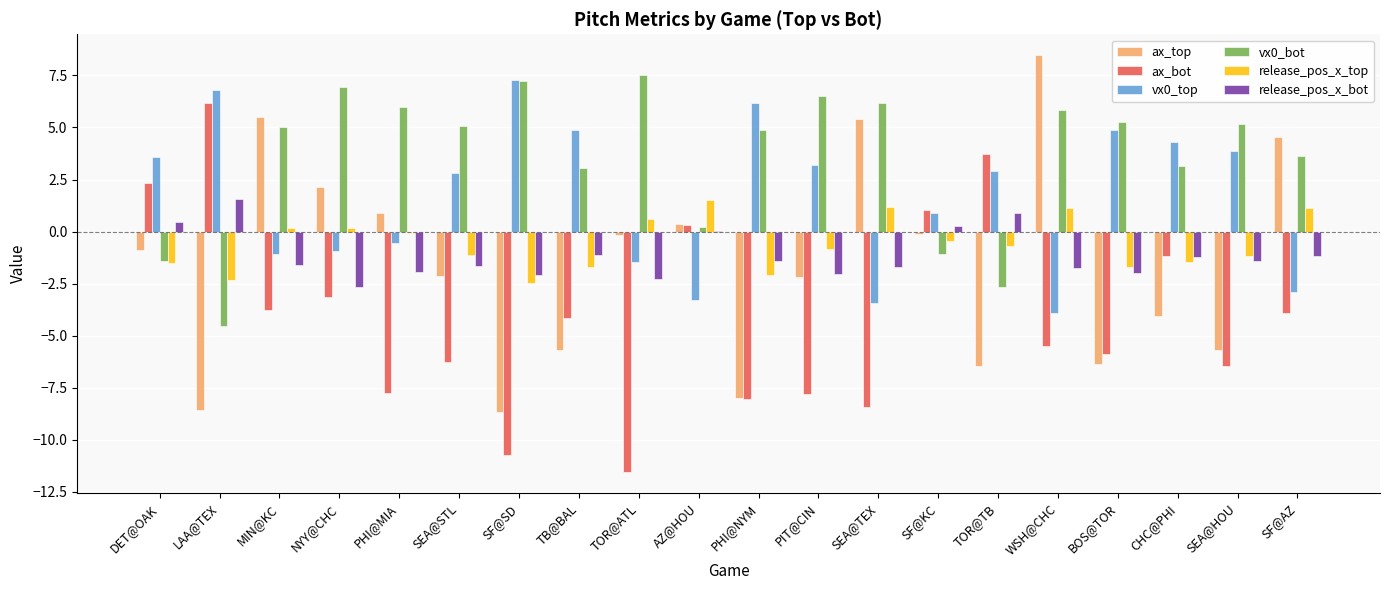

What is the total value across all series at PHI@NYM?

-8.6